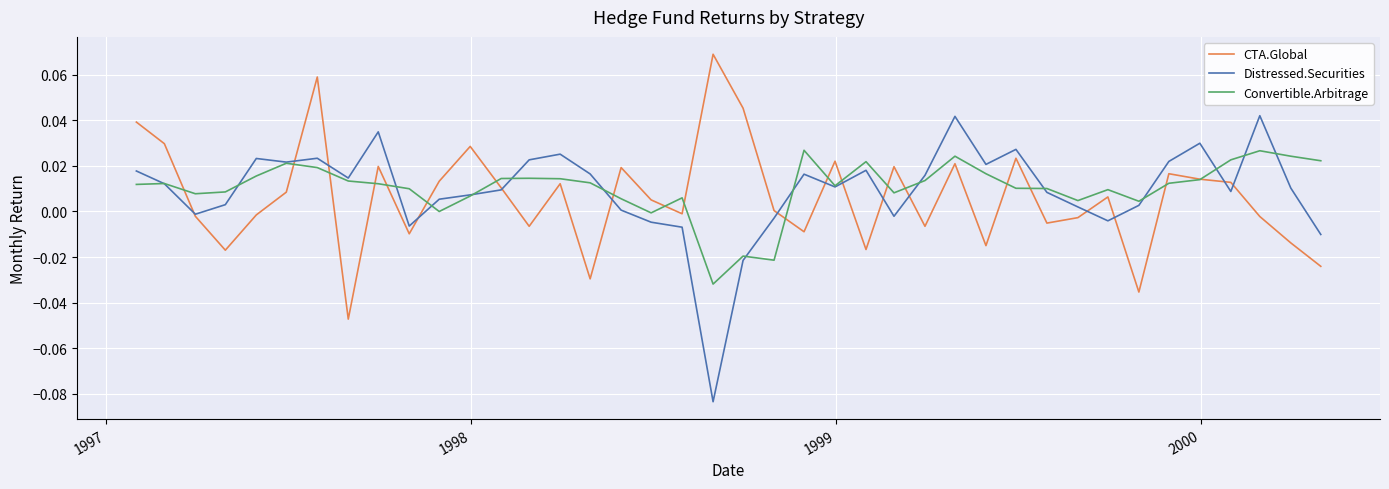

List the series in order of their peak value, lowest first.

Convertible.Arbitrage, Distressed.Securities, CTA.Global